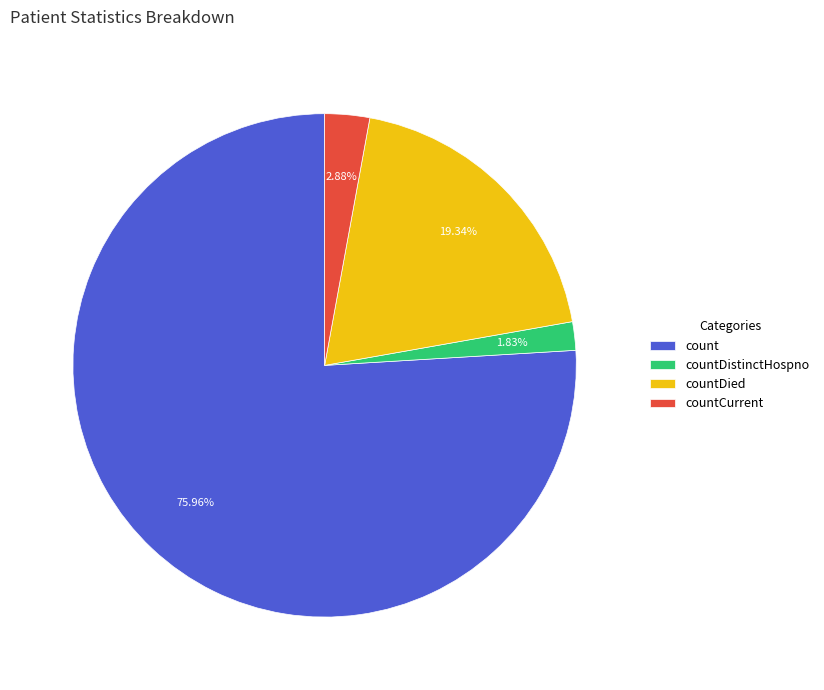

Which category accounts for the majority?

count